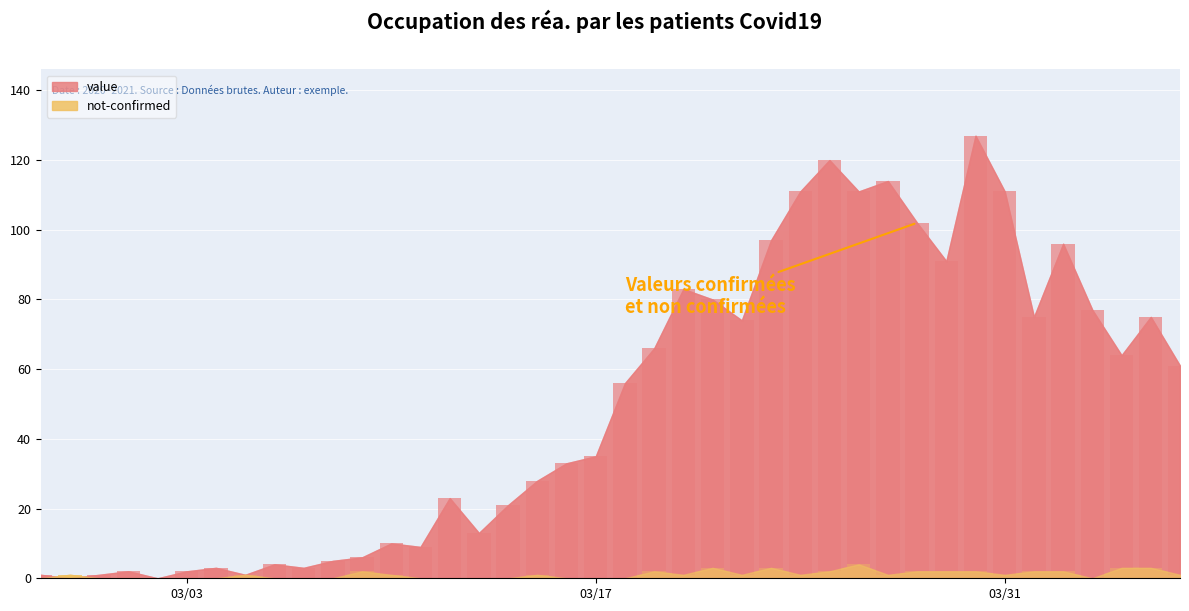

Does the chart contain stacked bars?

No